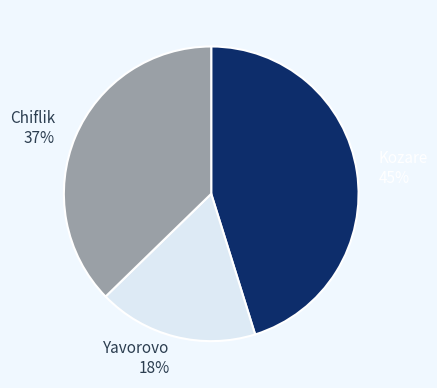

Is the sum of Chiflik and Yavorovo greater than half?

Yes